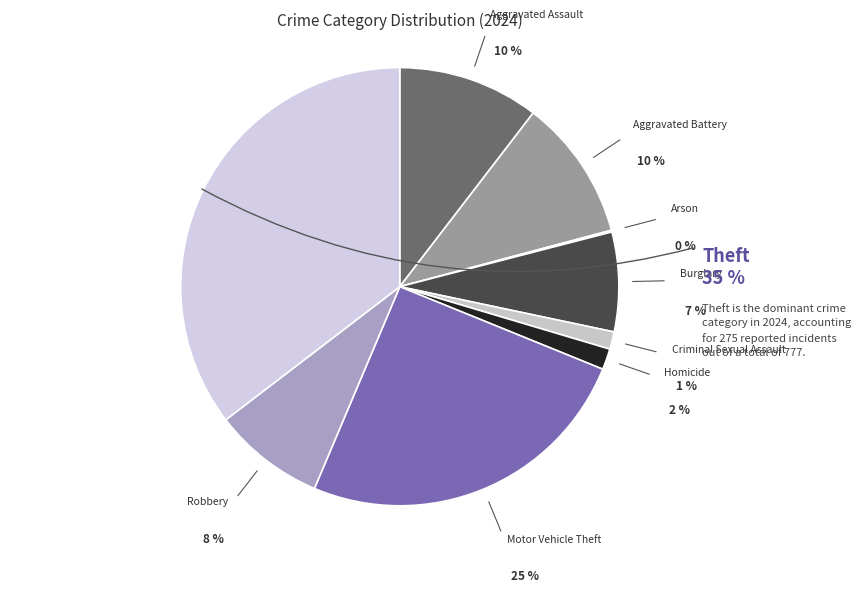

Does Robbery represent more than half of the total?

No